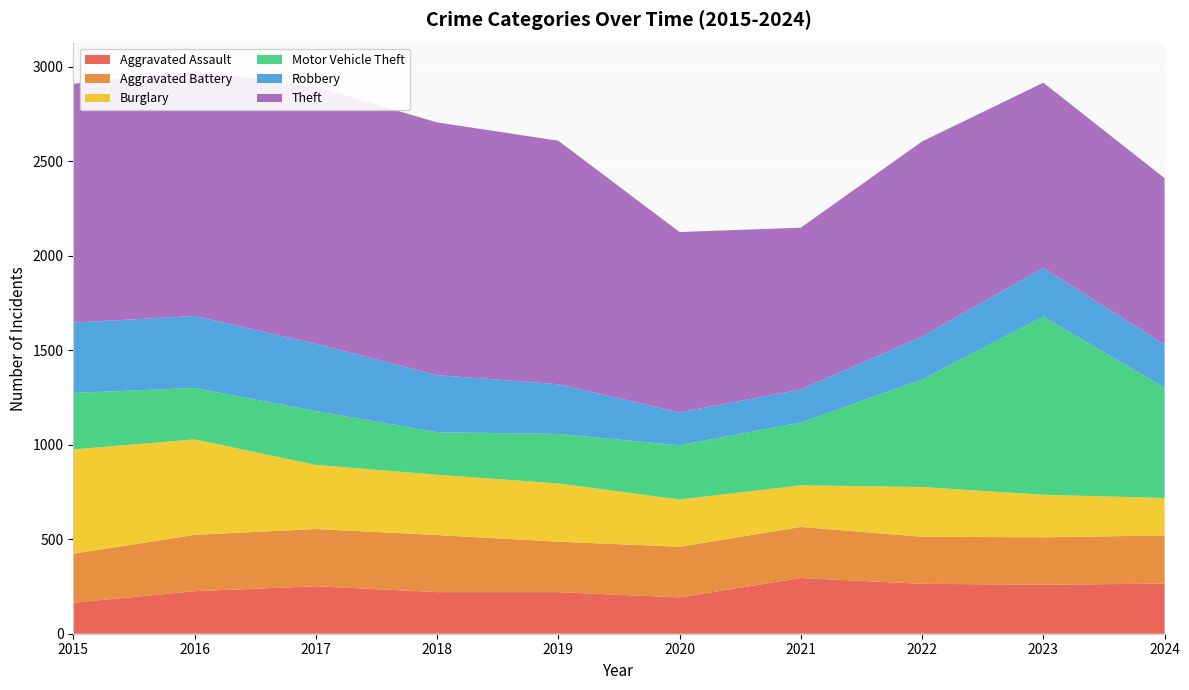

Reading left to right, transcribe all the data shown in this chart.

Aggravated Assault: 164	225	251	220	220	192	295	264	259	265
Aggravated Battery: 259	298	303	302	267	268	270	249	251	255
Burglary: 552	505	339	319	308	250	220	263	225	198
Motor Vehicle Theft: 299	272	285	225	262	287	332	569	943	583
Robbery: 372	381	356	302	263	174	175	227	257	229
Theft: 1263	1297	1359	1337	1288	954	856	1032	980	880